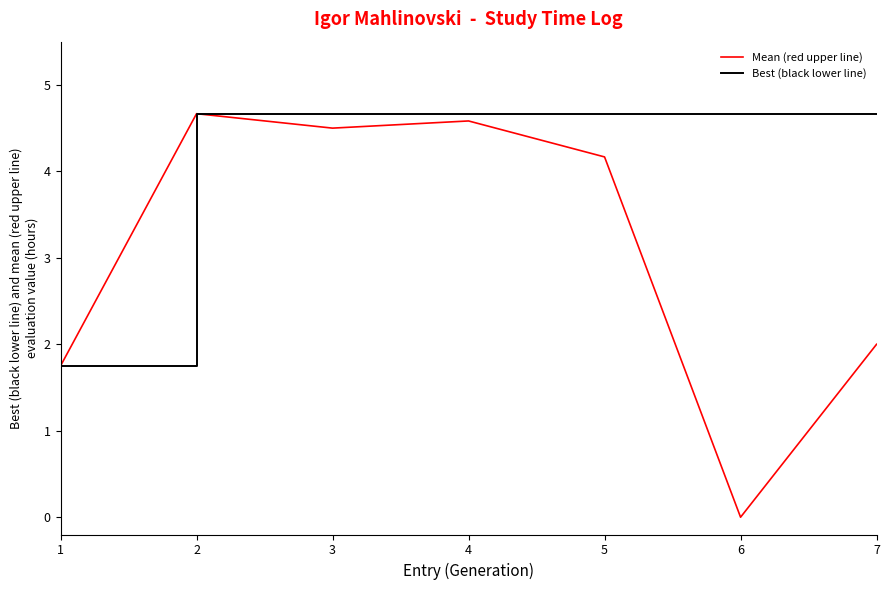

Is the value of Best (black lower line) at 7 greater than the value of Mean (red upper line) at 6?

Yes